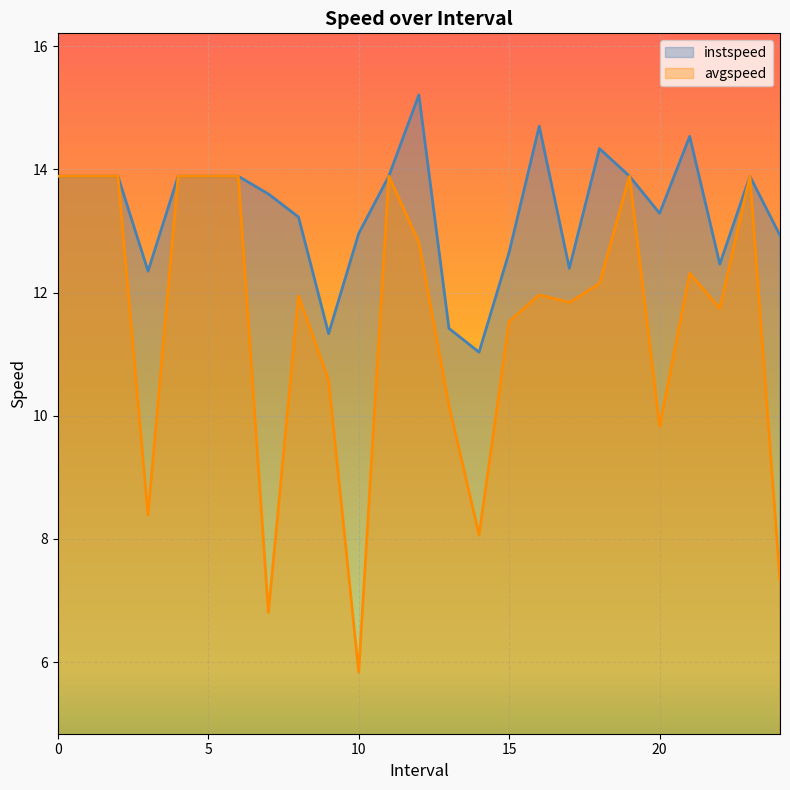

What is the value of the instspeed point at the 8th from the left?

13.6